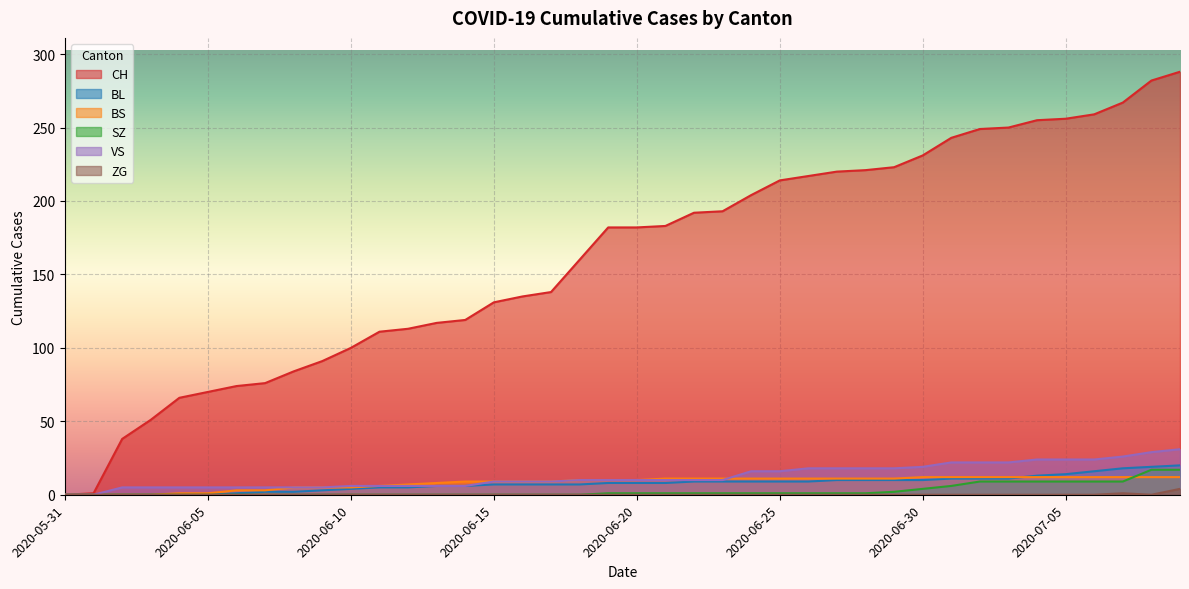

Which series changed the most between 2020-06-11 and 2020-06-13?

CH